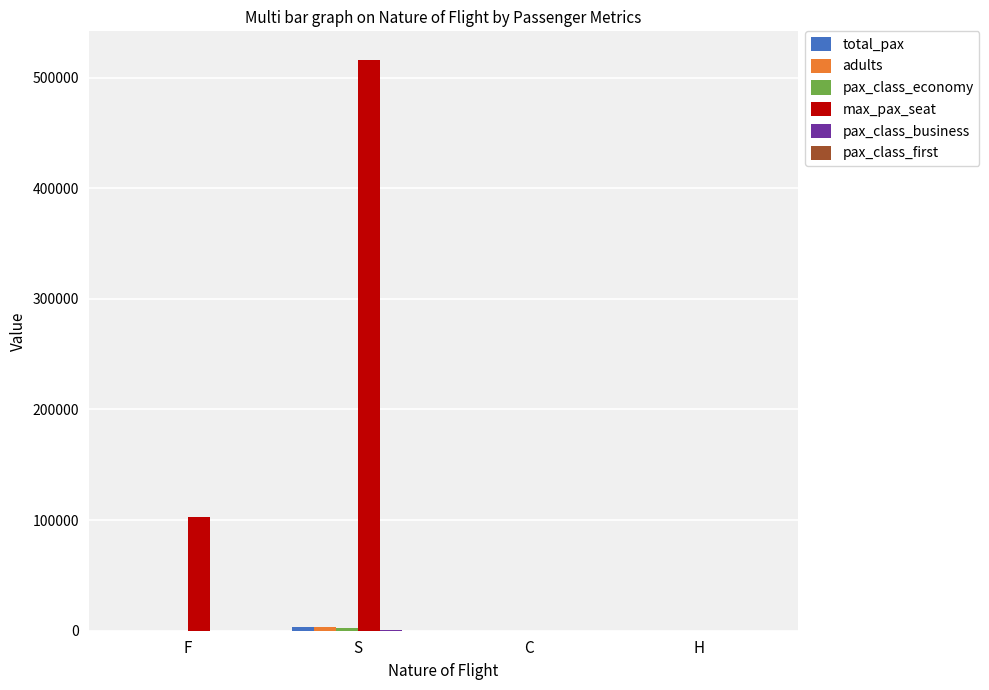

What is the greatest value displayed?

516000